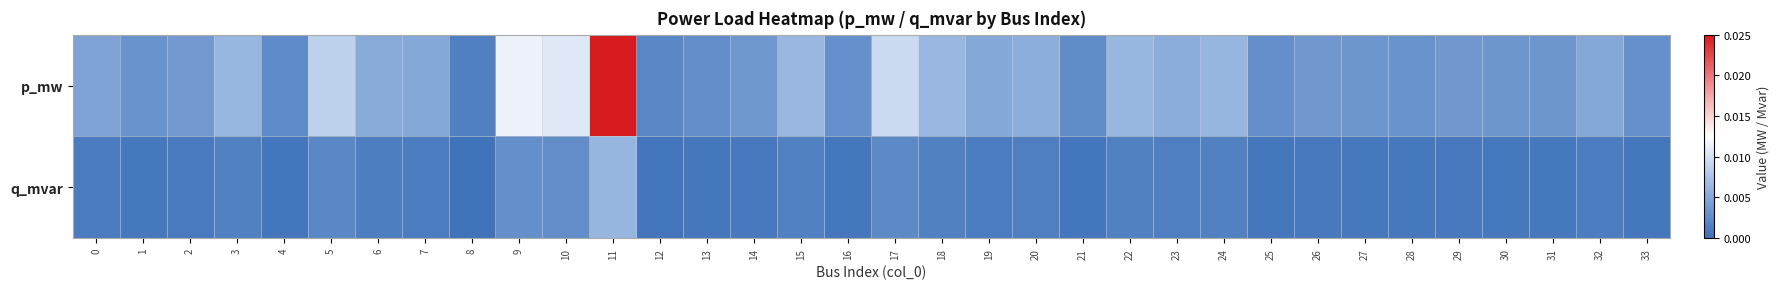

At which category is the sum across all series the highest?

11